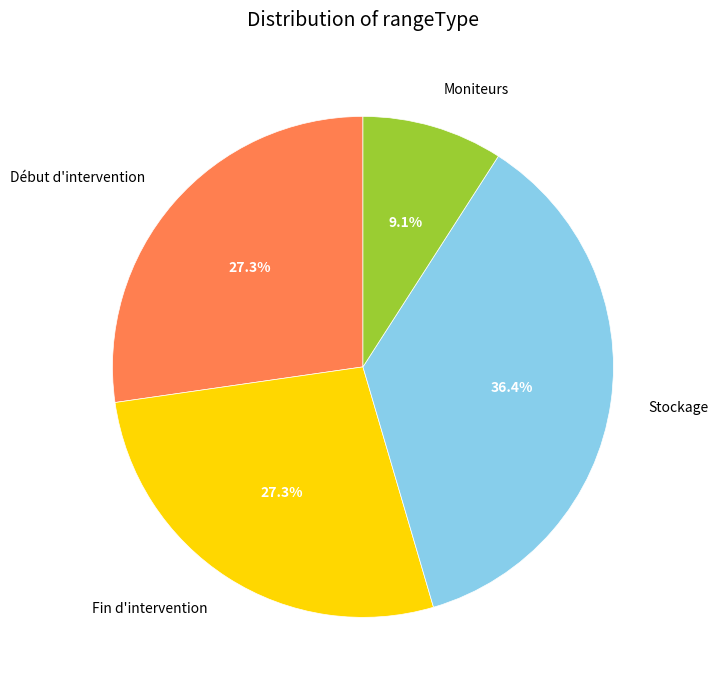

What is the largest slice in the pie chart?

Stockage